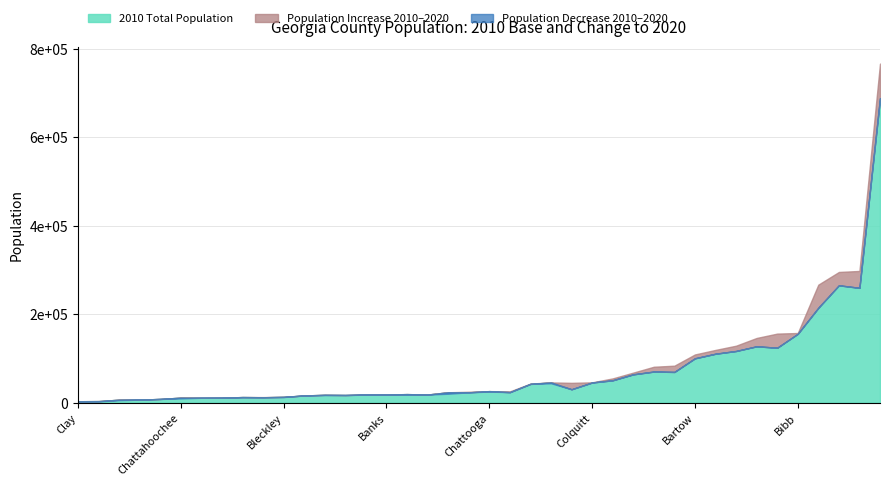

True or false: Pop Change 2010 to 2020 and 2010 Total Population intersect in this chart.

False